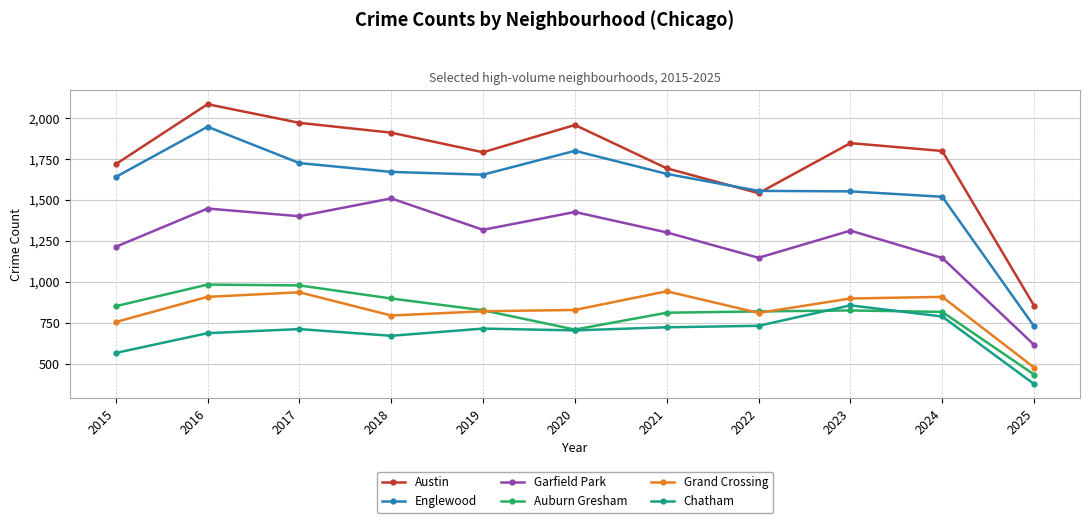

True or false: Grand Crossing and Englewood cross at least once.

False